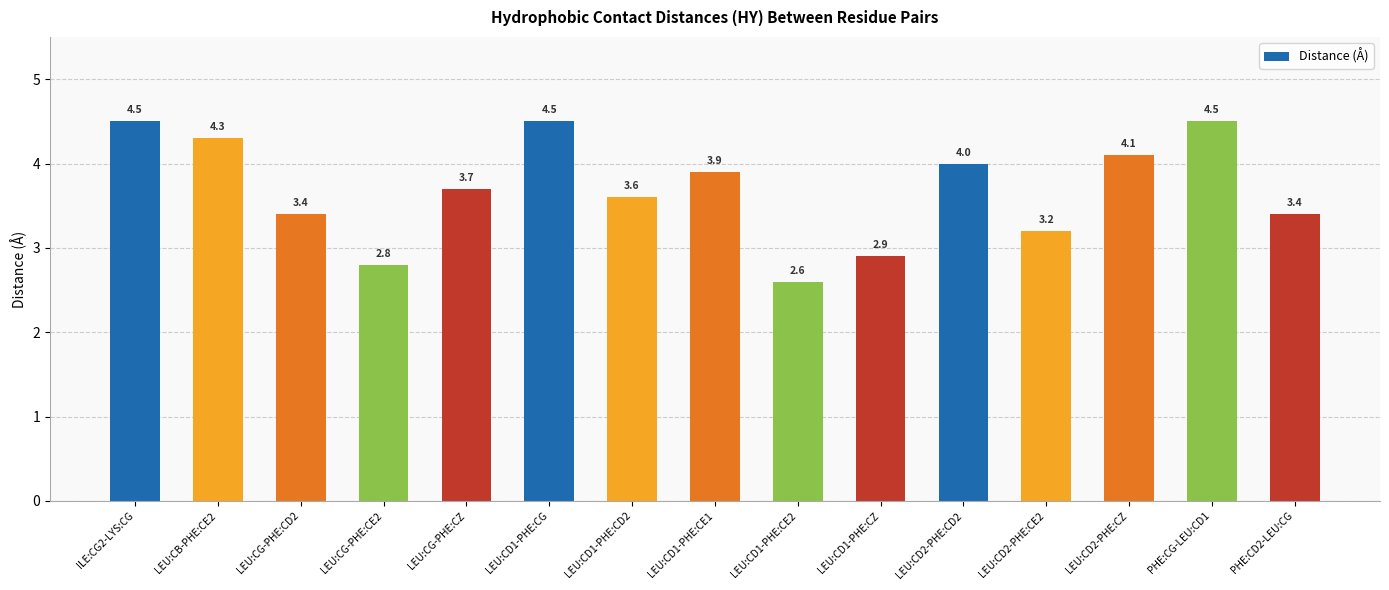

What value does the data have at LEU:CD1-PHE:CG?

4.5